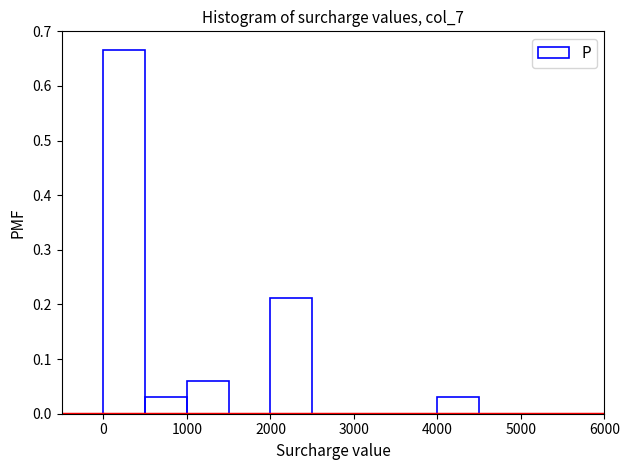

Reading left to right, transcribe this chart: for each bar, give the range it covers on the x-axis and its height. The values are not printed on the chart, so give them approximately, as read against the axis.

-500 to 0: 0
0 to 500: 0.67
500 to 1000: 0.03
1000 to 1500: 0.06
1500 to 2000: 0
2000 to 2500: 0.21
2500 to 3000: 0
3000 to 3500: 0
3500 to 4000: 0
4000 to 4500: 0.03